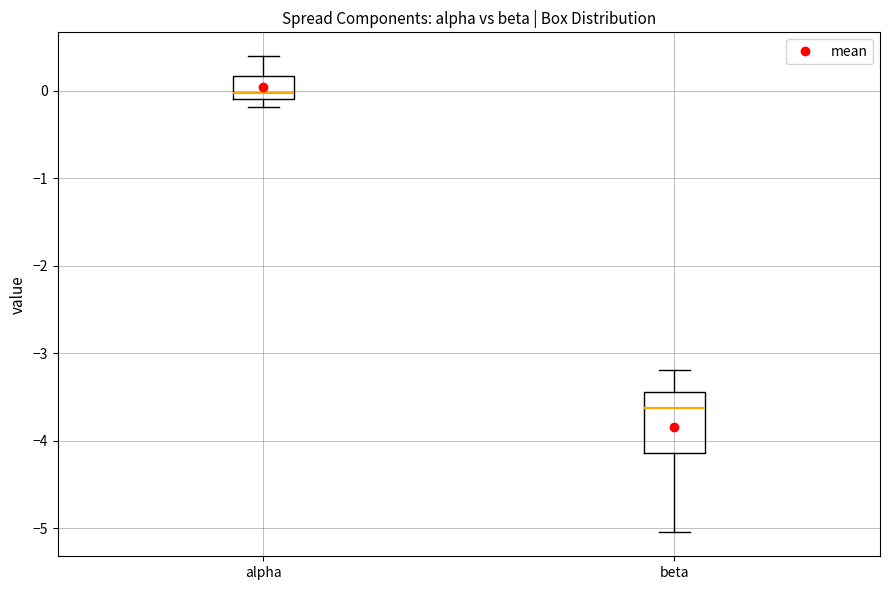

Where does the median line of the box for beta sit on the y-axis? The values are not printed on the chart, so give them approximately, as read against the axis.

-3.6